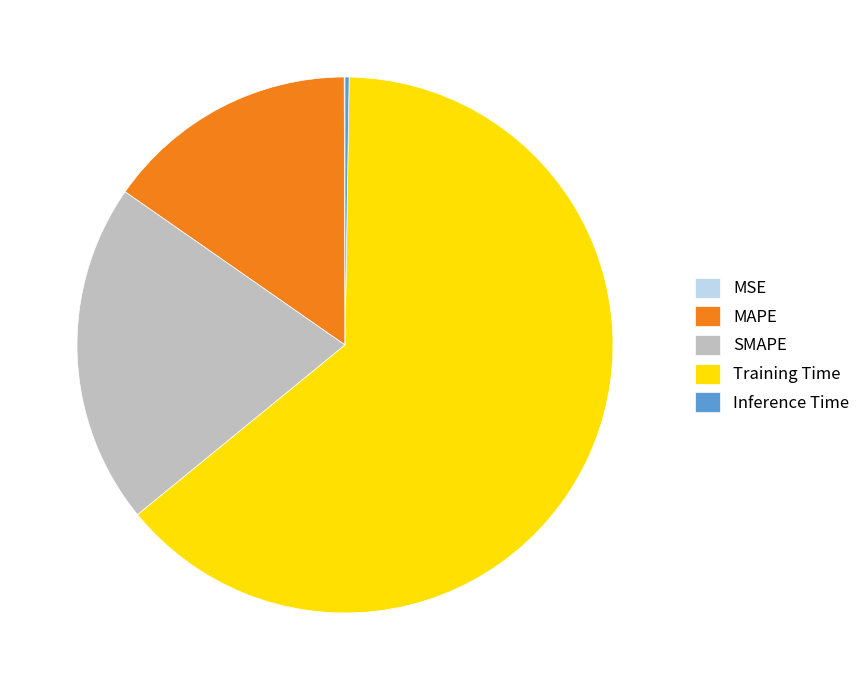

Combined, do MAPE and SMAPE account for over 50%?

No